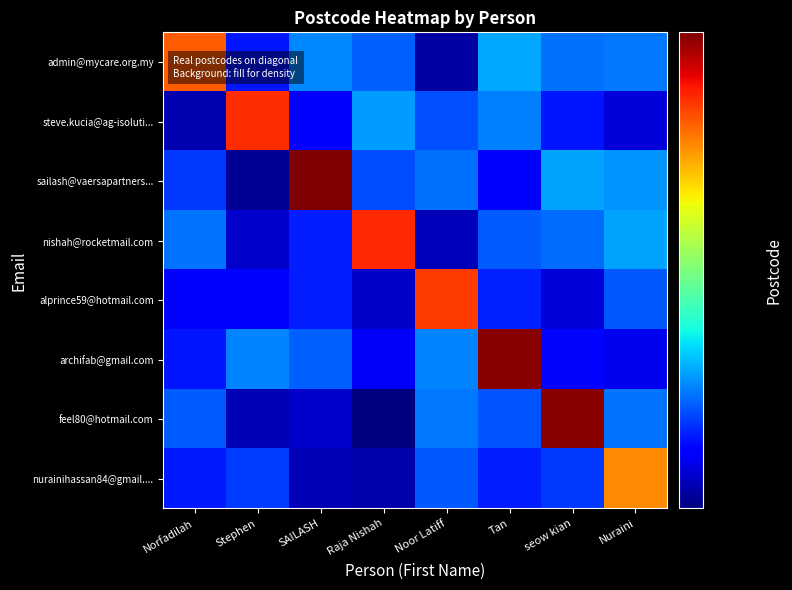

Reading right to left, extract all data points from this chart.

admin@mycare.org.my: Nuraini=17059.7	seow kian=16880.2	Tan=18424.5	Noor Latiff=12078.1	Raja Nishah=16421.0	SAILASH=17581.9	Stephen=14559.9	Norfadilah=43300.0
steve.kucia@ag-isoluti...: Nuraini=13036.1	seow kian=14592.6	Tan=17323.9	Noor Latiff=16035.8	Raja Nishah=18072.7	SAILASH=14069.7	Stephen=47000.0	Norfadilah=12322.4
sailash@vaersapartners...: Nuraini=17830.5	seow kian=18389.0	Tan=13952.6	Noor Latiff=16858.2	Raja Nishah=15948.0	SAILASH=59100.0	Stephen=11859.5	Norfadilah=15393.0
nishah@rocketmail.com: Nuraini=18366.1	seow kian=16762.3	Tan=16318.0	Noor Latiff=12510.9	Raja Nishah=47500.0	SAILASH=14760.4	Stephen=12801.4	Norfadilah=17004.4
alprince59@hotmail.com: Nuraini=16222.7	seow kian=13033.7	Tan=14825.1	Noor Latiff=46000.0	Raja Nishah=12764.2	SAILASH=14780.8	Stephen=14067.3	Norfadilah=13745.9
archifab@gmail.com: Nuraini=13476.0	seow kian=14189.8	Tan=58000.0	Noor Latiff=17392.3	Raja Nishah=13649.0	SAILASH=16441.9	Stephen=17395.3	Norfadilah=14547.5
feel80@hotmail.com: Nuraini=17021.2	seow kian=58100.0	Tan=16186.9	Noor Latiff=17065.9	Raja Nishah=11453.0	SAILASH=12839.3	Stephen=12406.2	Norfadilah=16314.0
nurainihassan84@gmail....: Nuraini=40150.0	seow kian=15469.7	Tan=14791.9	Noor Latiff=16212.5	Raja Nishah=12224.6	SAILASH=12406.5	Stephen=15494.9	Norfadilah=14704.2